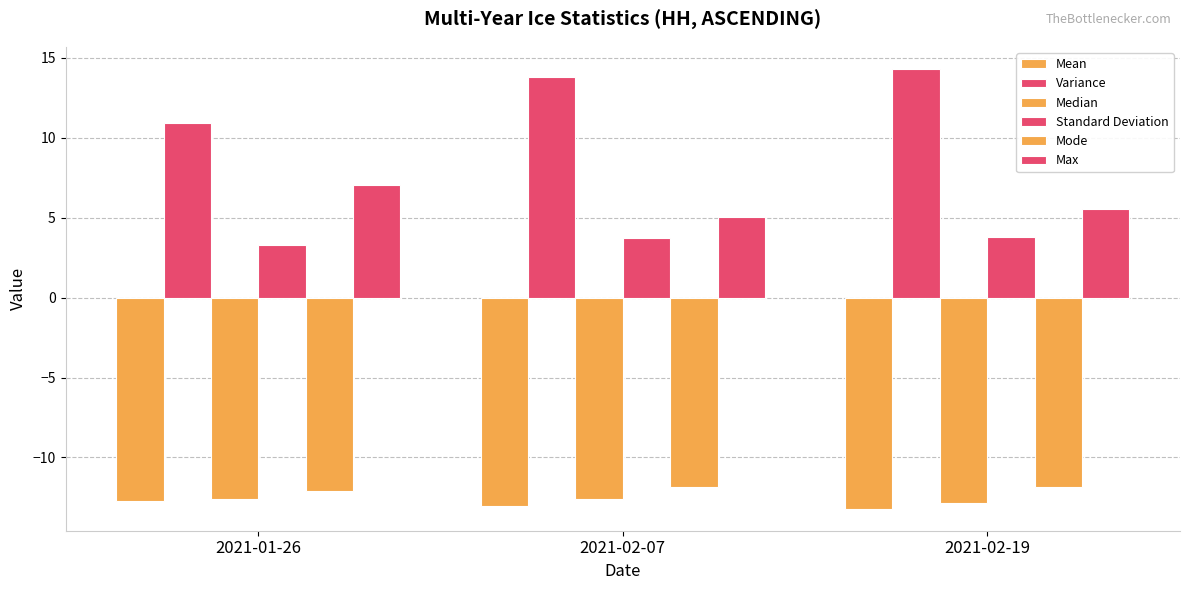

What is the greatest value displayed?

14.3